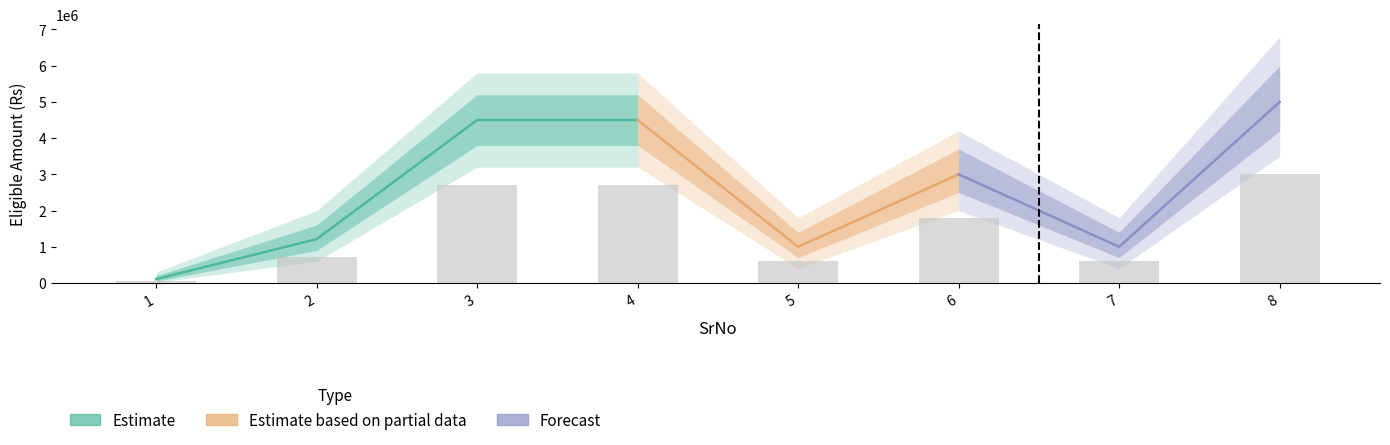

List the labels in order of value, smallest first.

1, 5, 7, 2, 6, 3, 4, 8